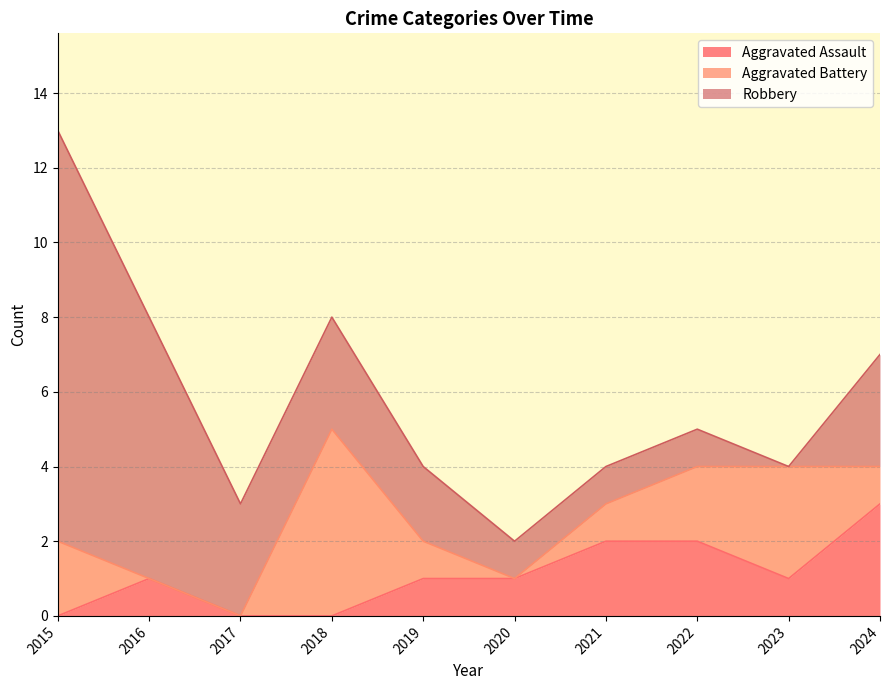

At which category does Aggravated Assault reach its first local peak?

2016